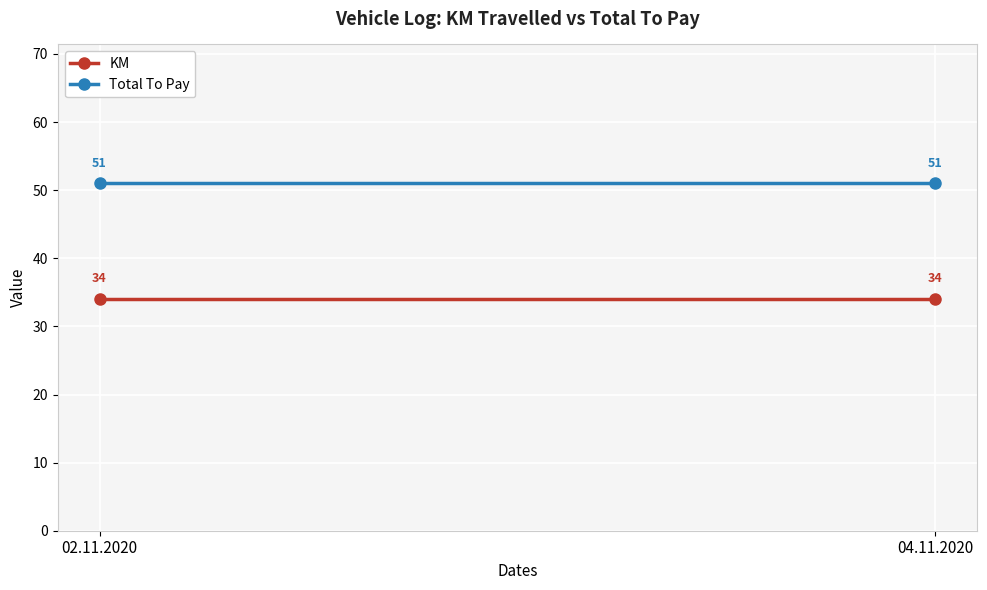

At how many categories does at least one series exceed 46?

2